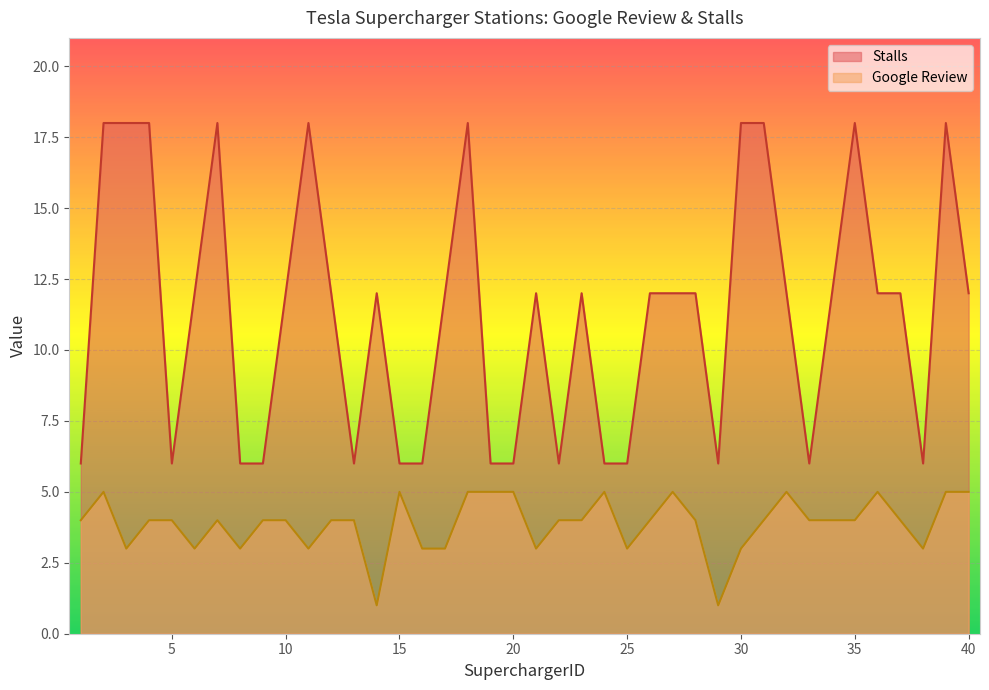

What is the value of the Stalls point at the 9th from the left?

6